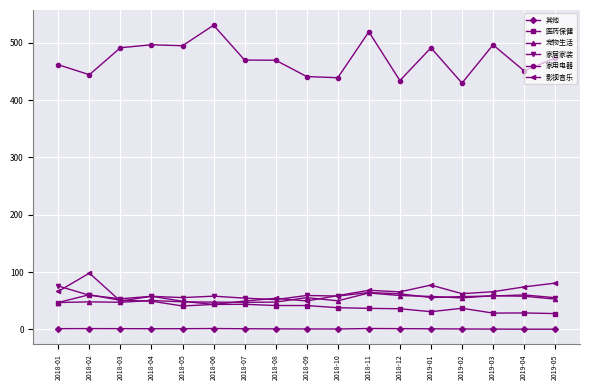

What is the label of the 12th point from the left?

2018-12